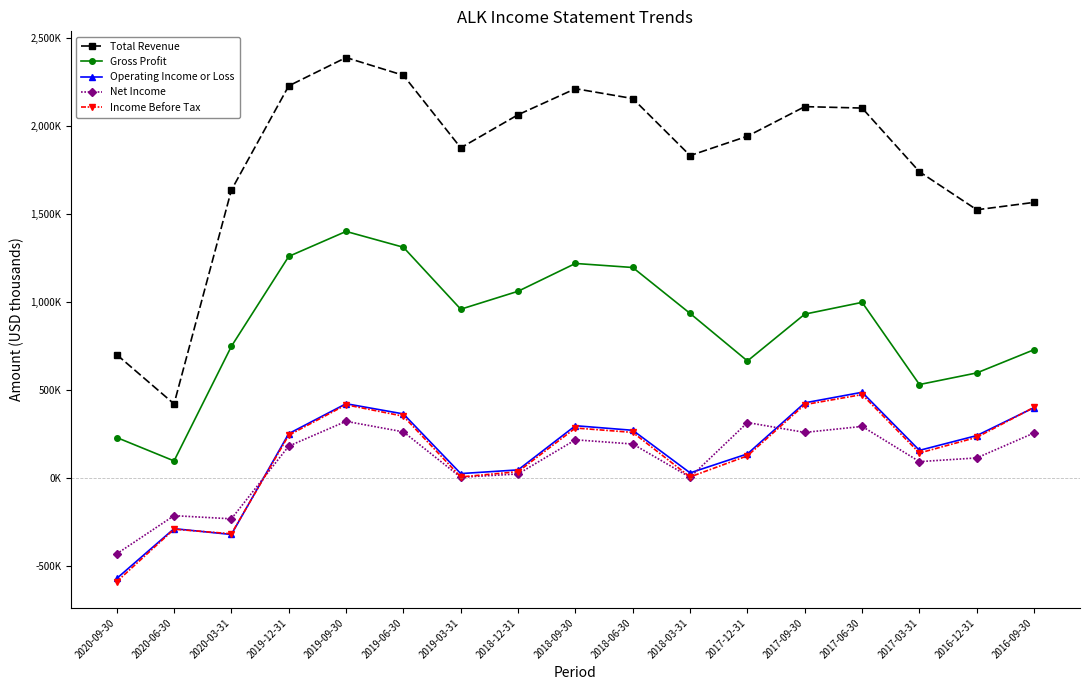

What is the minimum value shown in the chart?

-589000